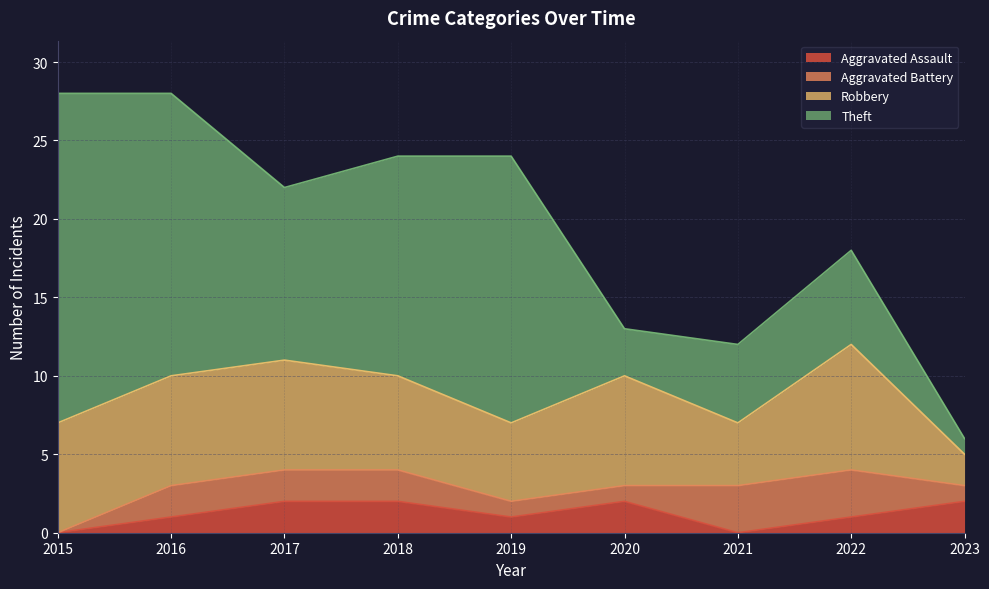

How many values in the Aggravated Assault series exceed 1?

4